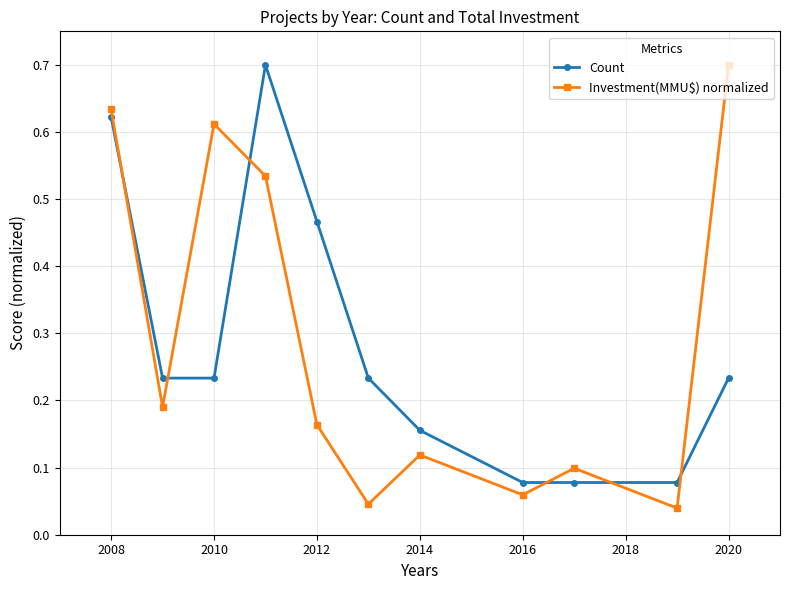

Rank the series by their average value, from highest to lowest.

Investment(MMU$) normalized, Count